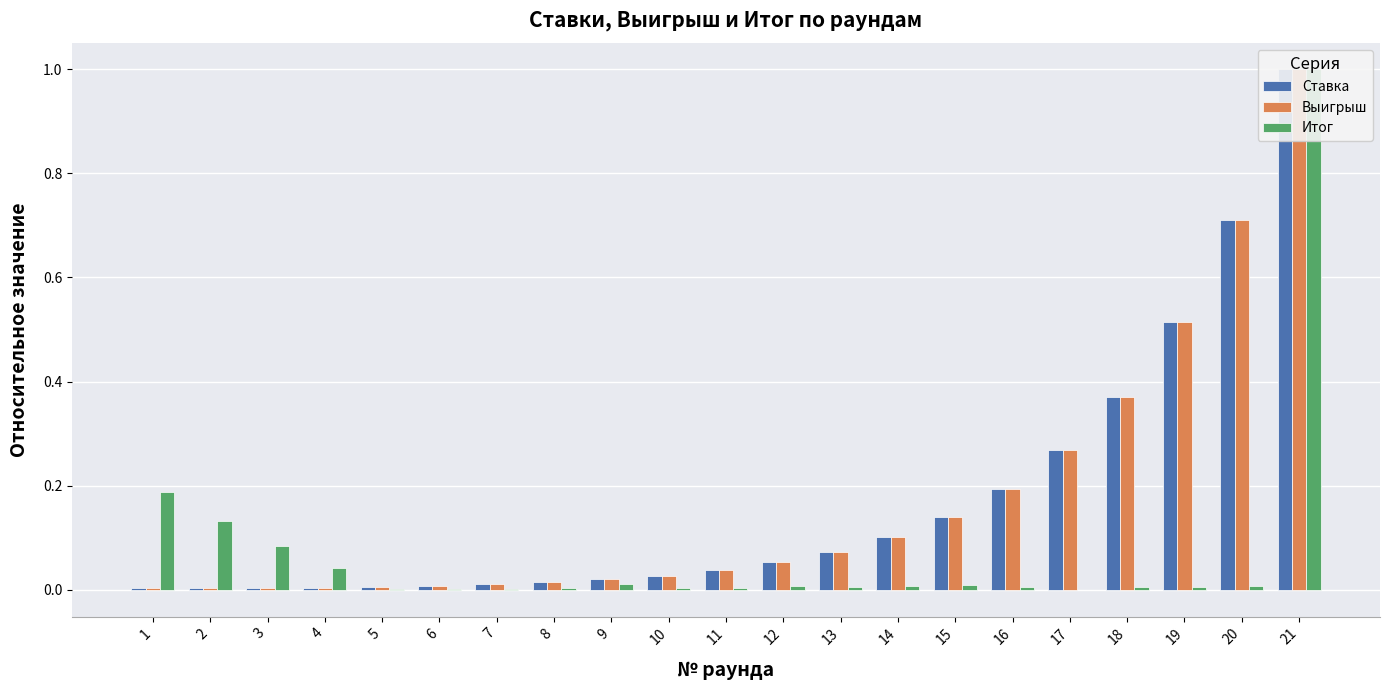

Which series has the largest range (max minus min)?

Итог